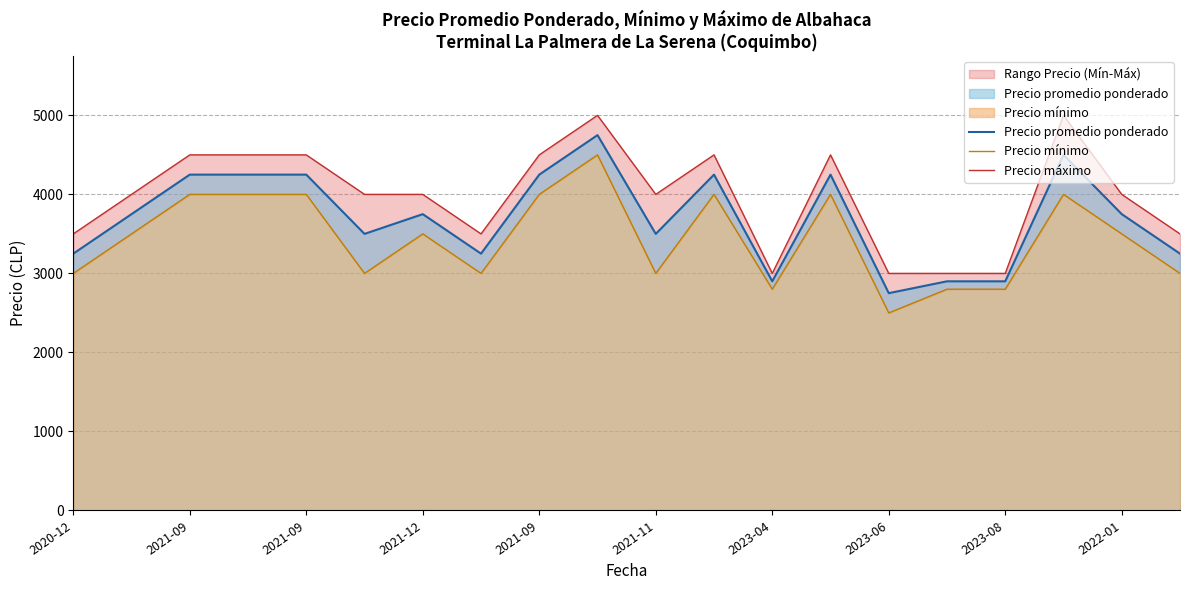

What is the greatest value displayed?

5000